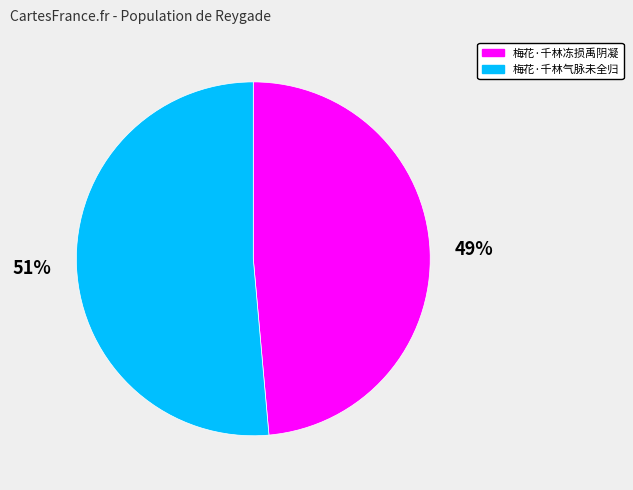

Is the sum of 梅花·千林冻损禹阴凝 and 梅花·千林气脉未全归 greater than half?

Yes